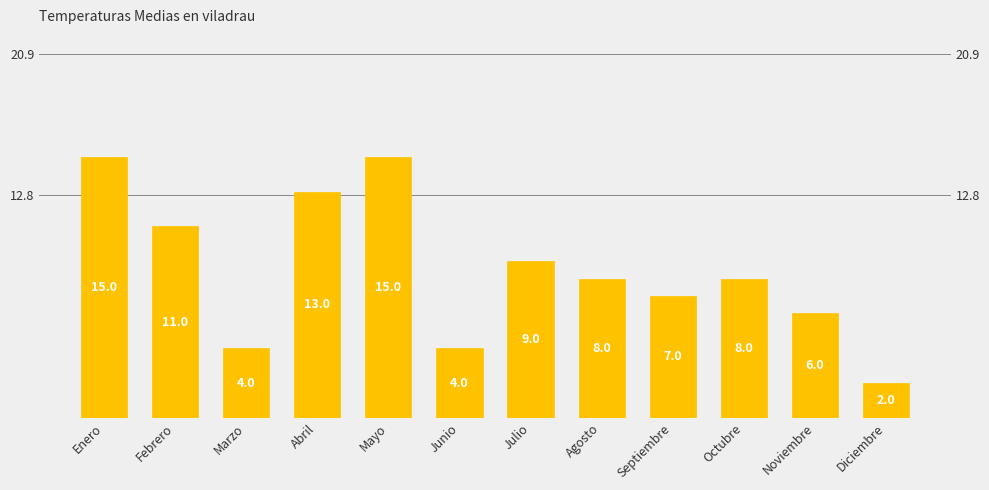

What is the smallest value displayed?

2